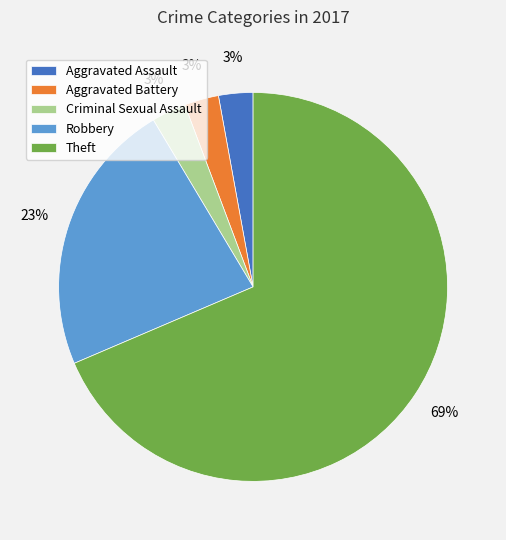

To the nearest percent, what is the combined percentage of Theft and Robbery?

91%